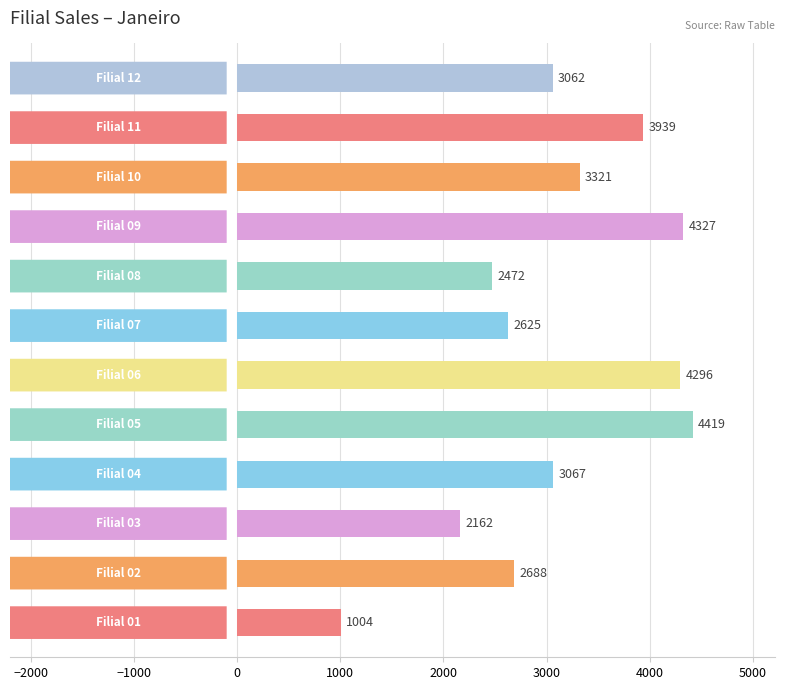

What is the greatest value displayed?

4419